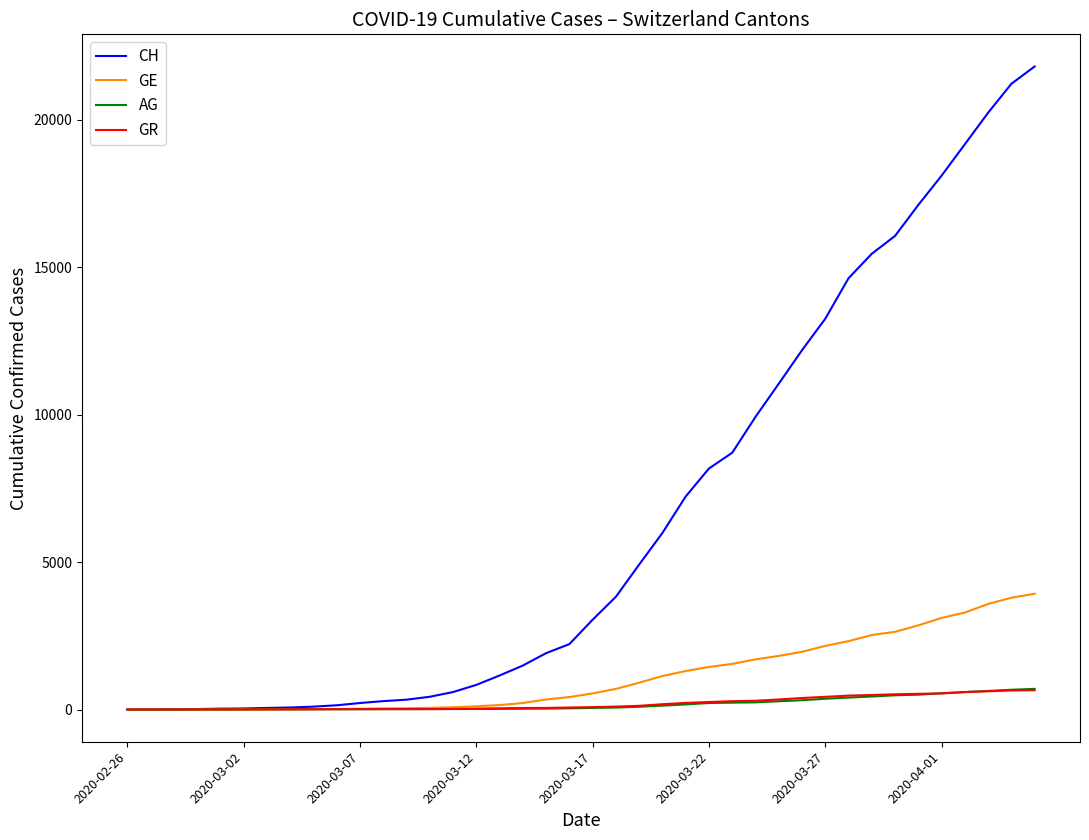

How many series are shown in this chart?

4